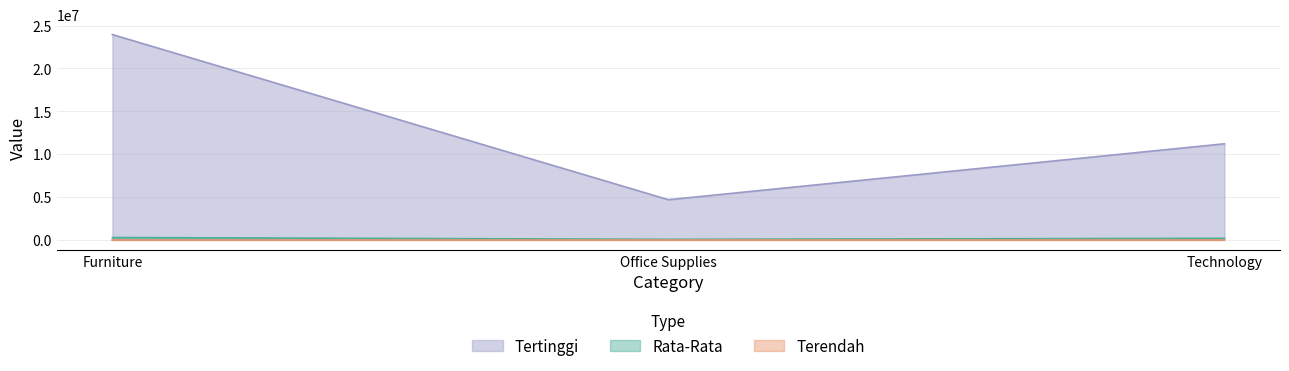

Rank the categories by Rata-Rata value from lowest to highest.

Office Supplies, Technology, Furniture